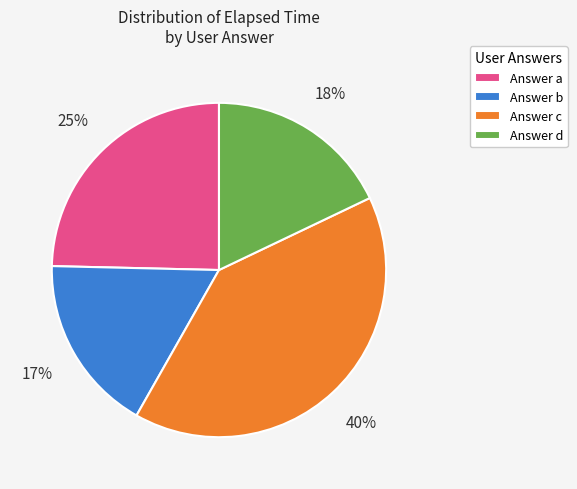

The Answer b slice represents 25% of the pie. True or false?

False